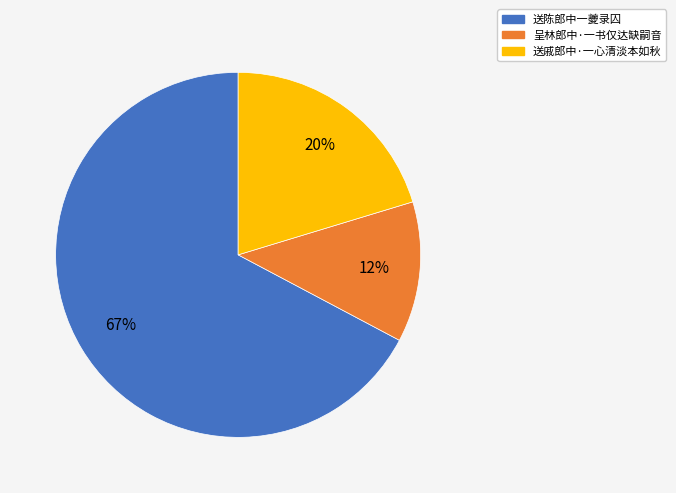

What is the majority slice?

送陈郎中一夔录囚